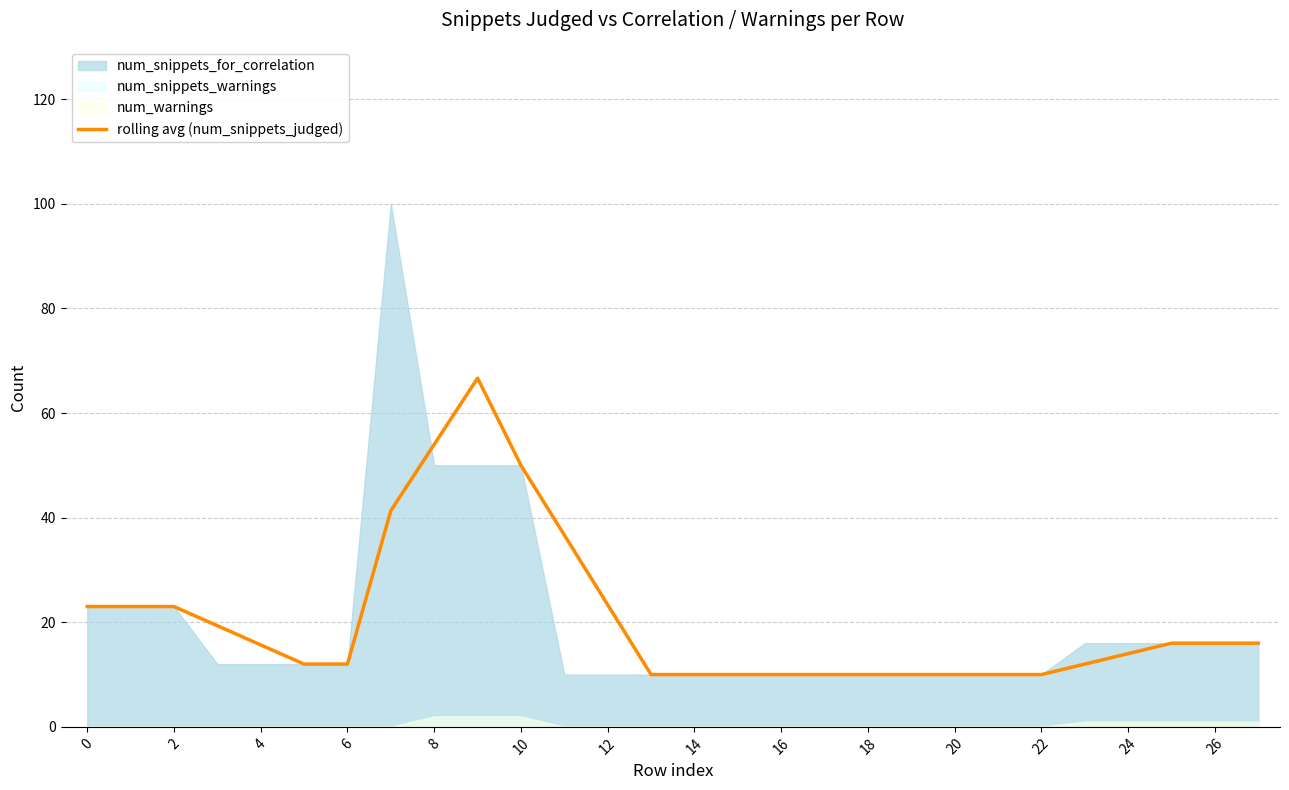

How many categories are shown in the chart?

28